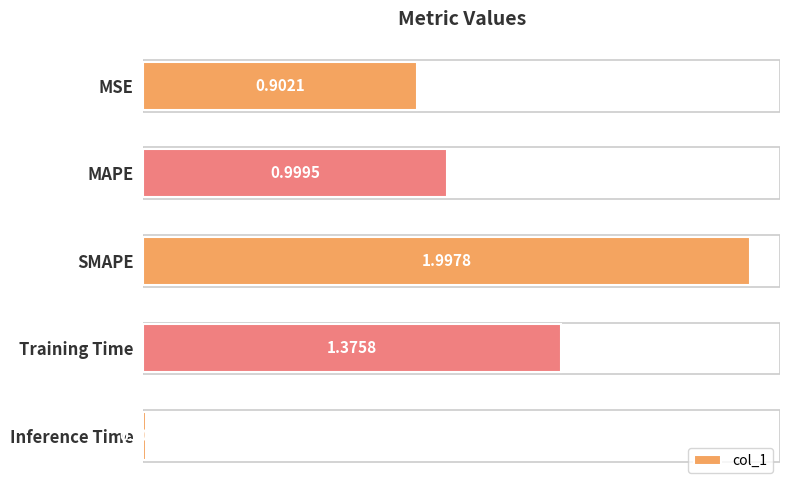

Rank the categories by value from highest to lowest.

SMAPE, Training Time, MAPE, MSE, Inference Time